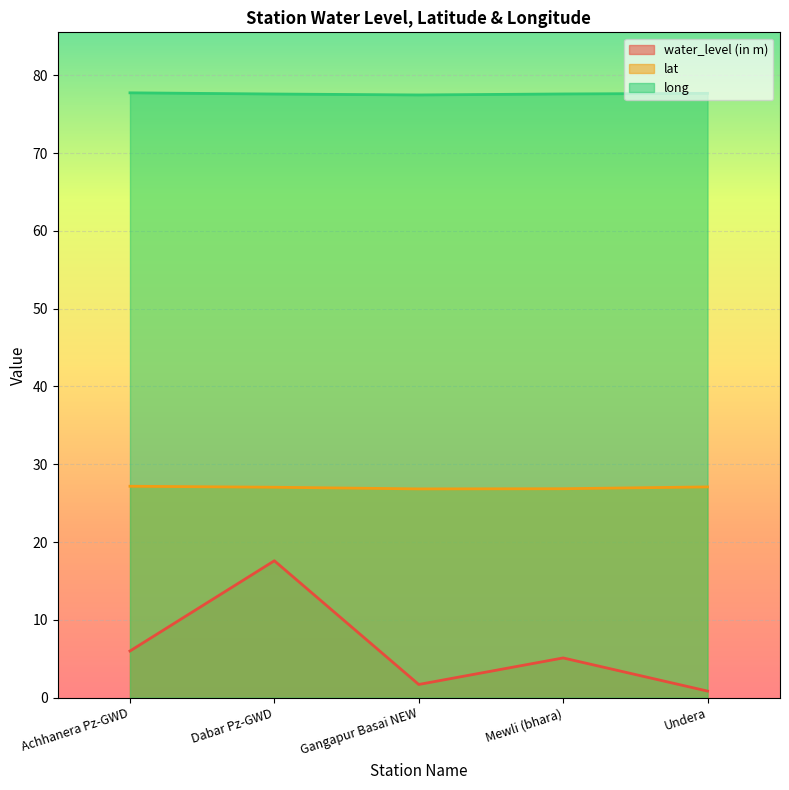

Where does the water_level (in m) series first go above 5?

Achhanera Pz-GWD